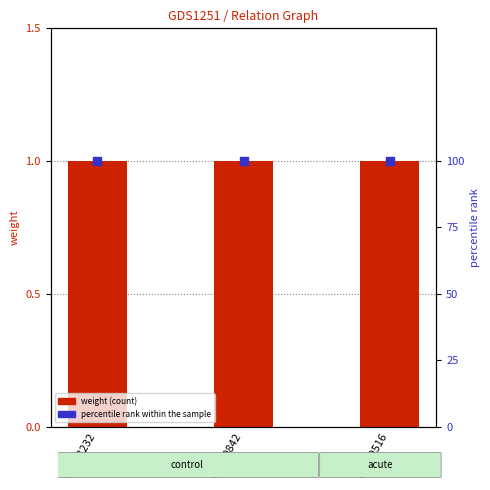

What is the total value across all series at C0279516?

101